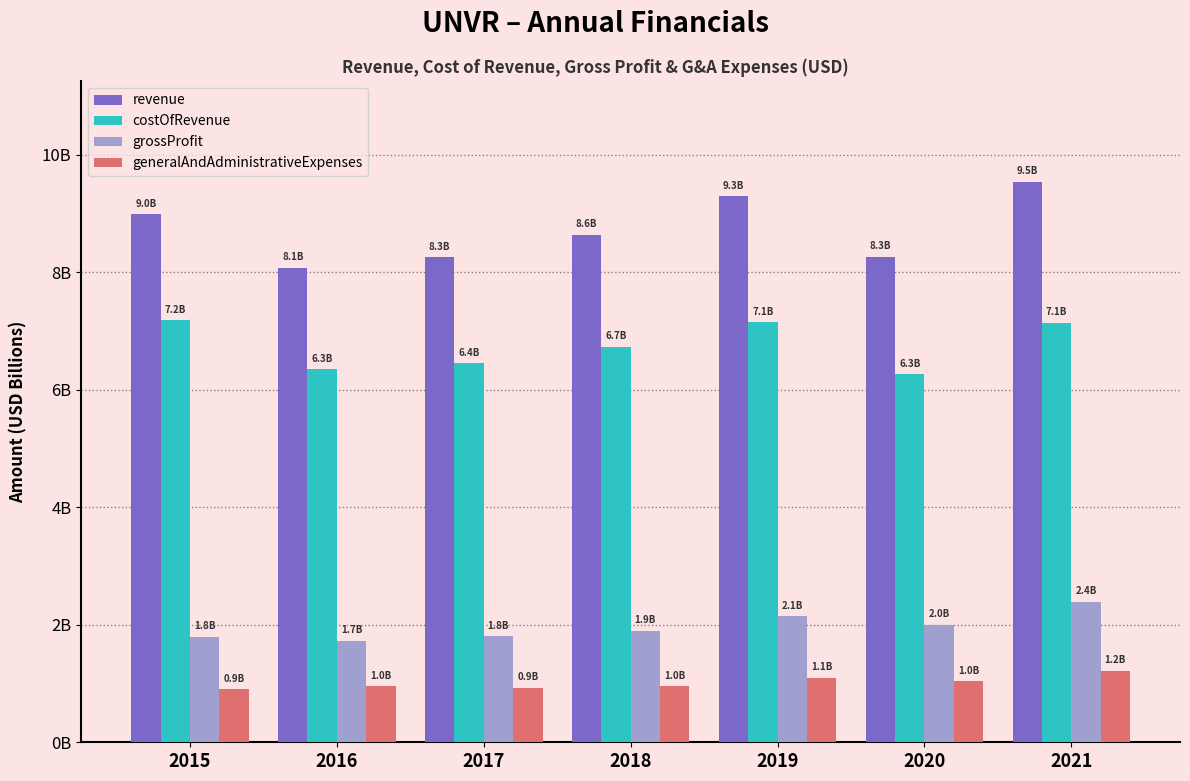

What is the difference between the highest and lowest values at 2018?

7.7